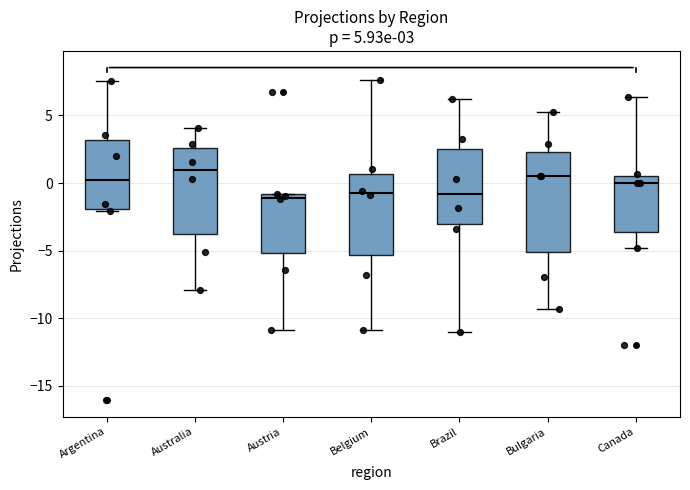

Comparing the boxes themselves (not the whiskers), which one is the tallest?

Bulgaria